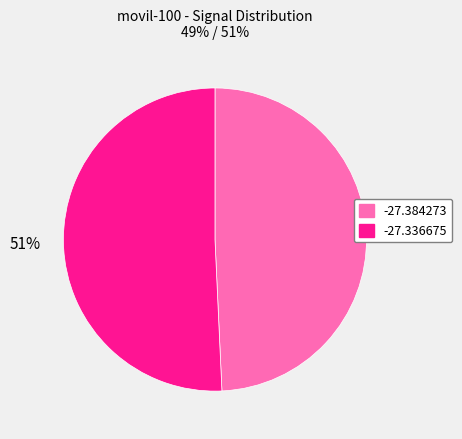

To the nearest percent, what portion does -27.336675 represent?

51%